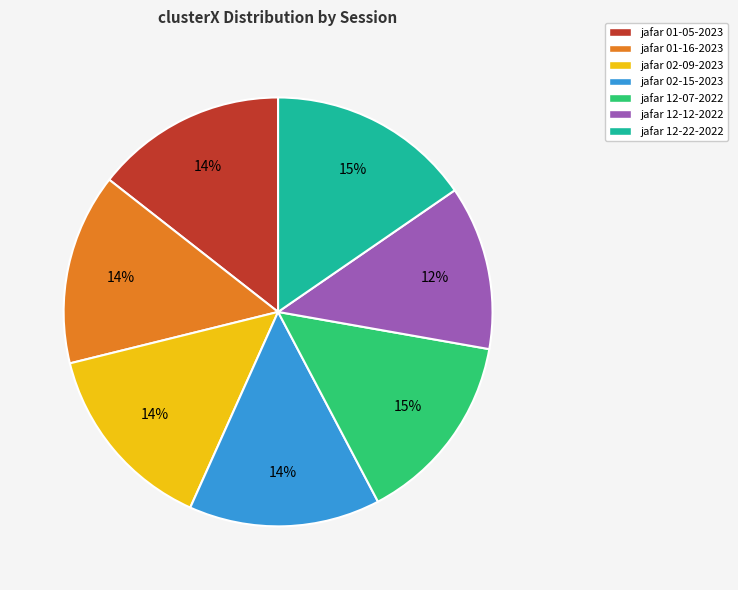

Which category has the smallest portion of the pie?

jafar 12-12-2022